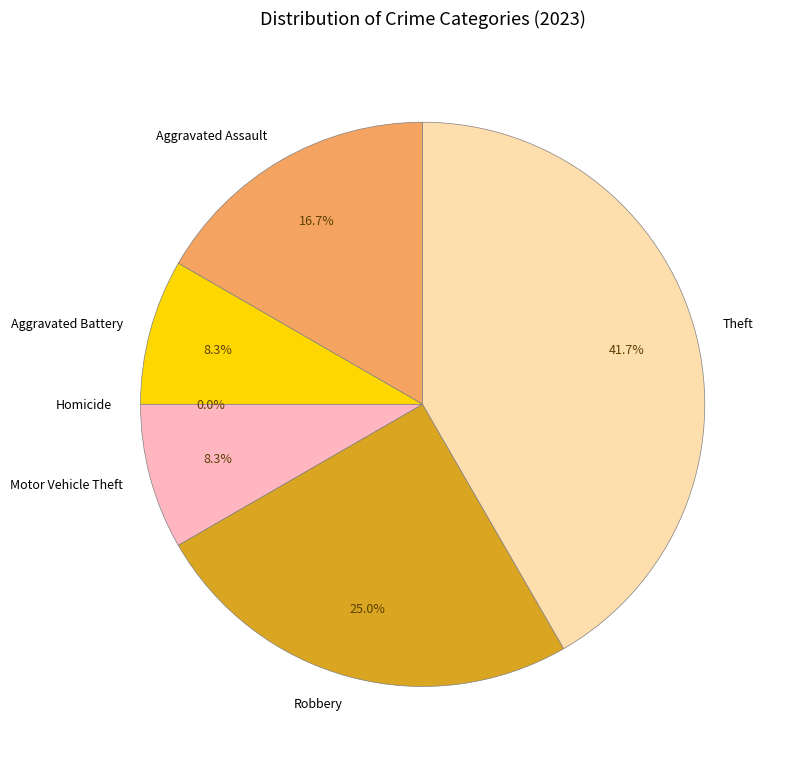

Which slice is the largest?

Theft